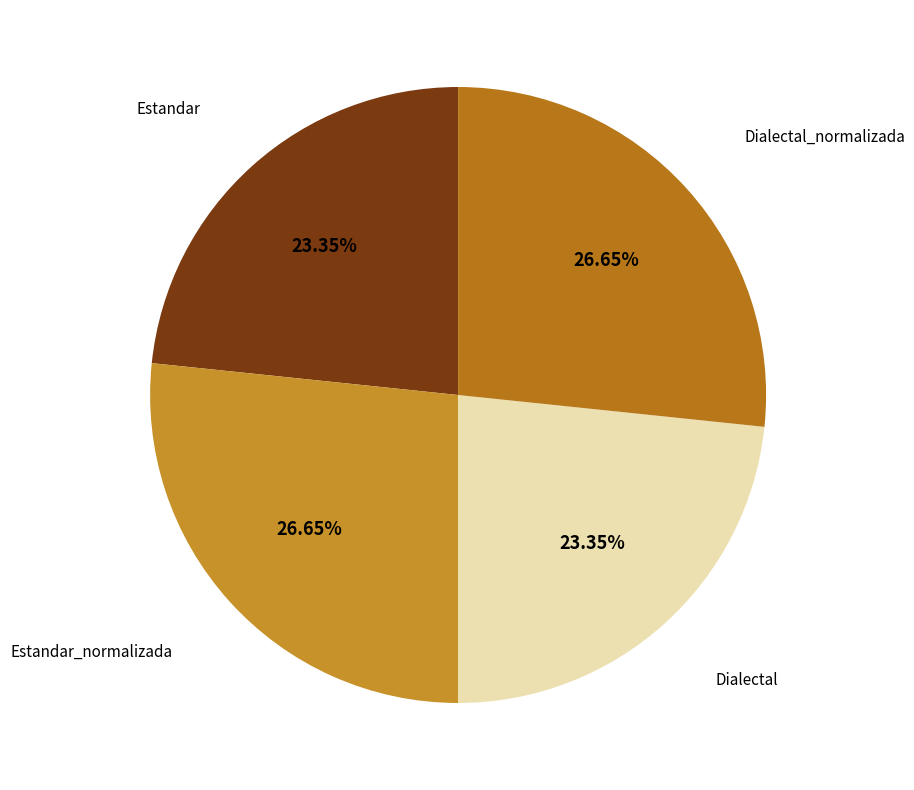

How many segments does this pie chart have?

4